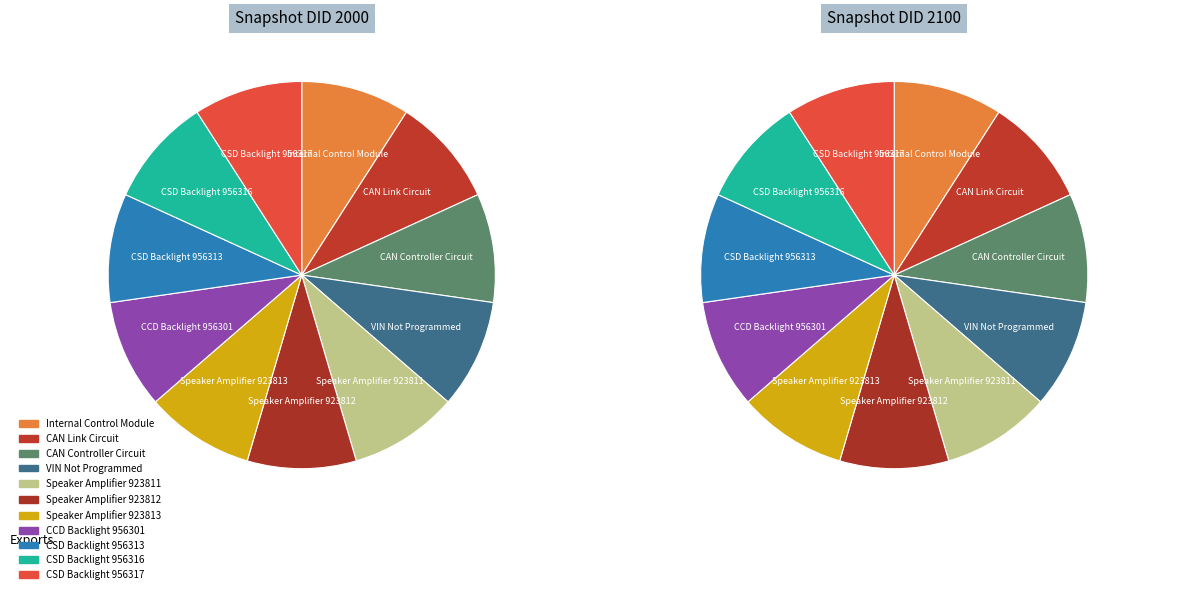

What is the total percentage of CSD Backlight 956313 and CAN Link Circuit?

18.2%